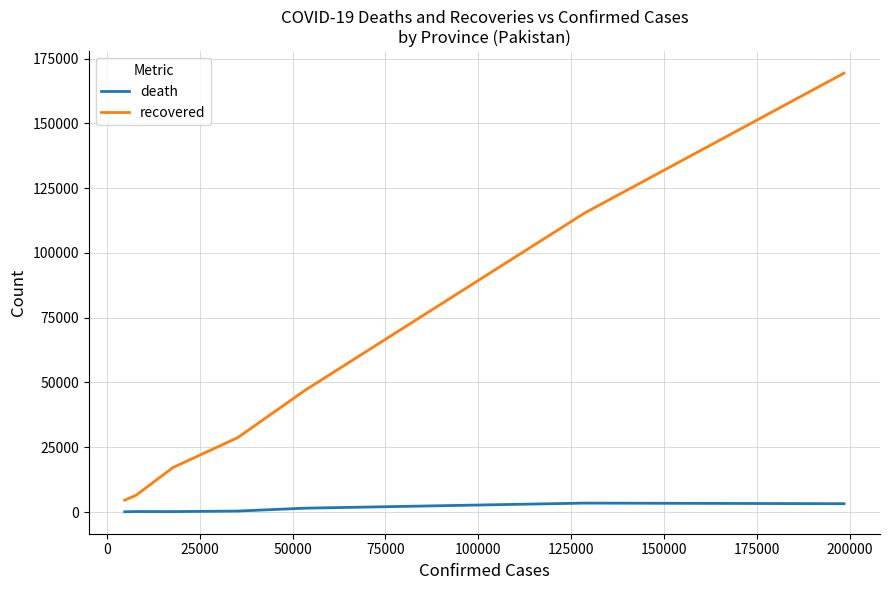

List the series in order of their overall mean, highest first.

recovered, death